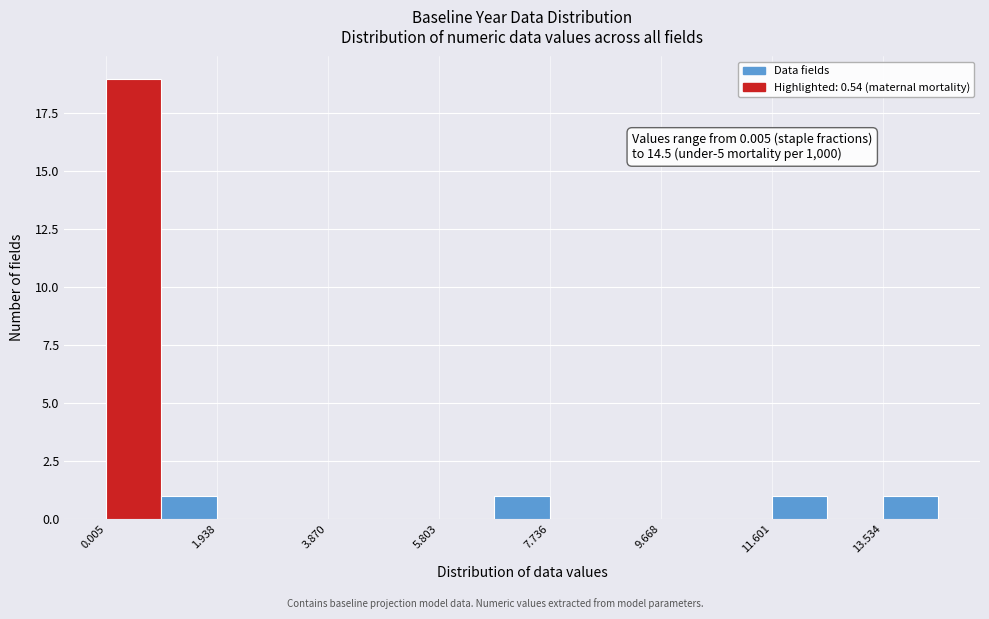

Over which range of the x-axis is the bar tallest?

0.0 to 1.0